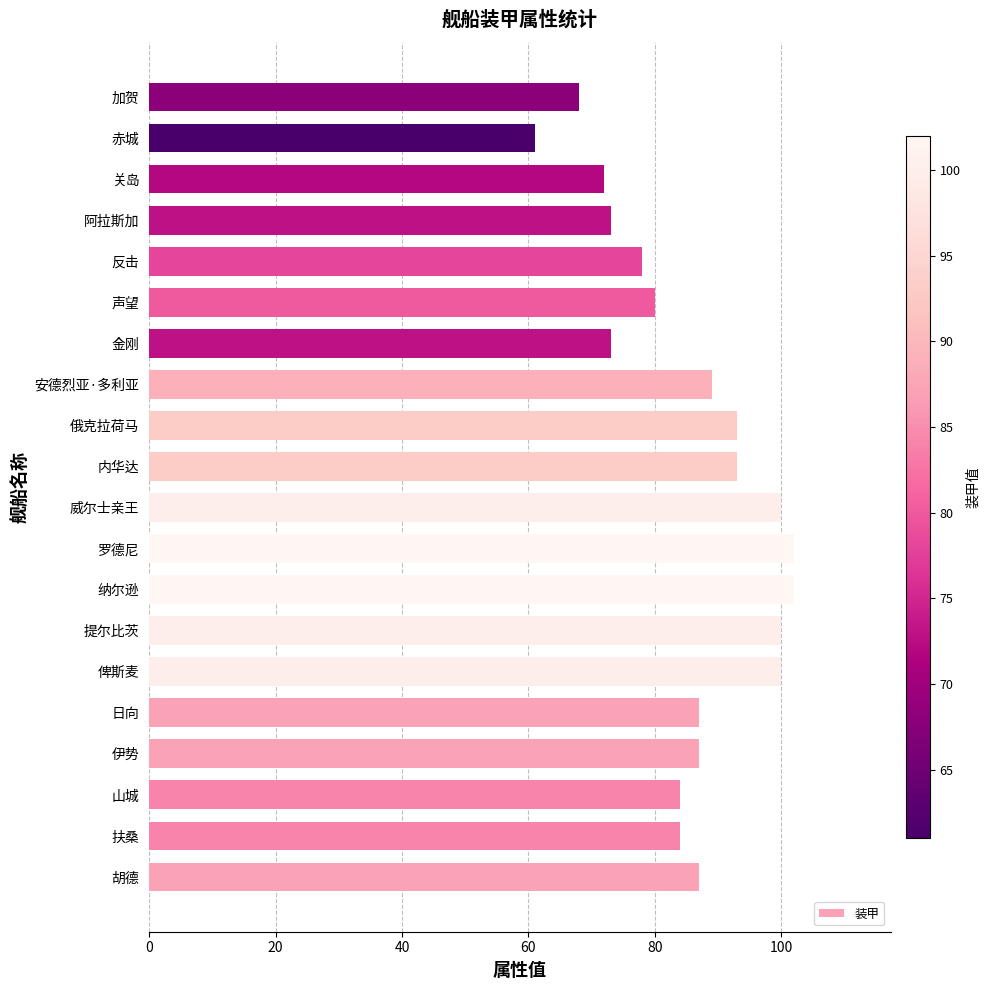

What is the ratio of the value at 阿拉斯加 to the value at 安德烈亚·多利亚?

0.8